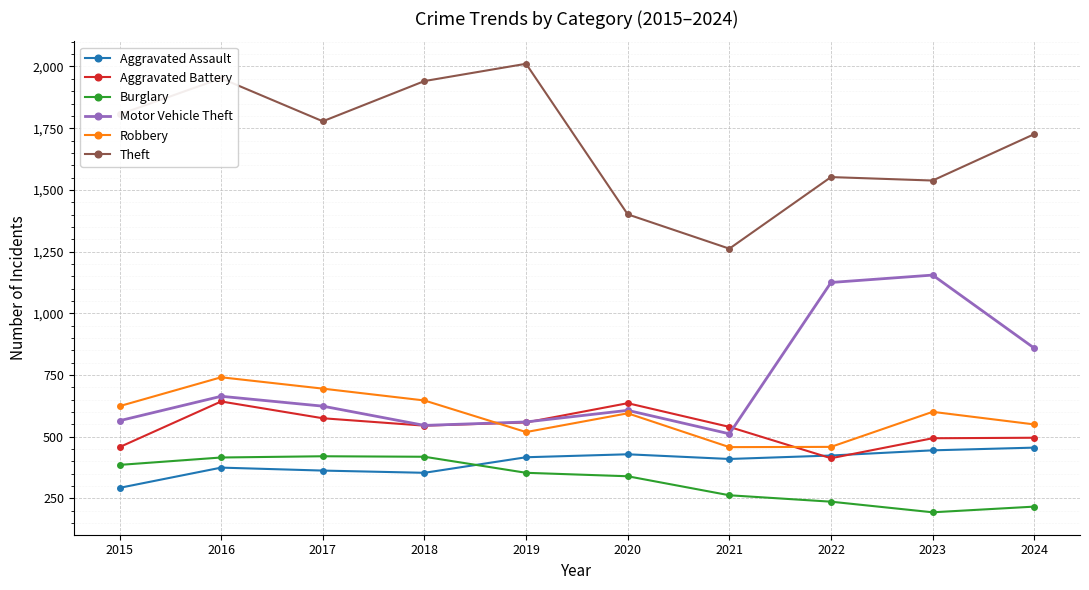

Which series has the largest range (max minus min)?

Theft